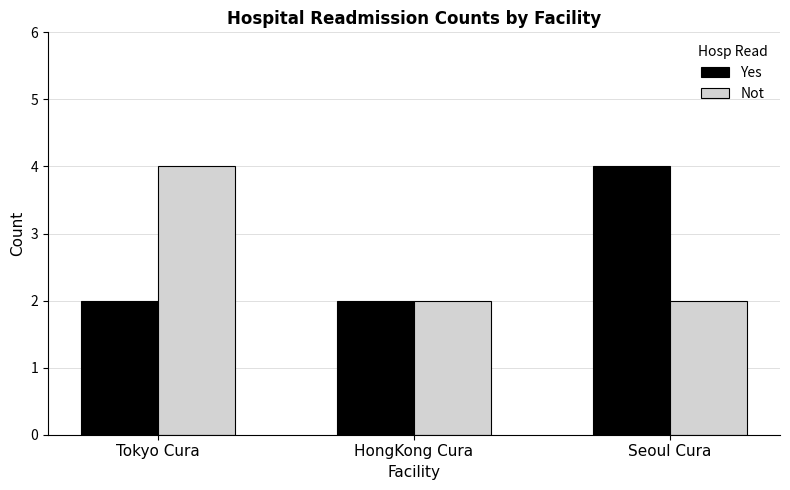

How many categories are shown in the chart?

3